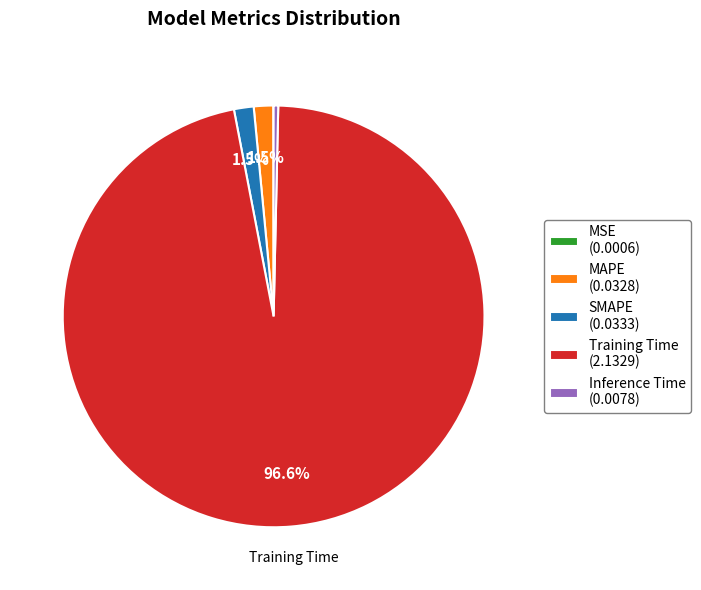

To the nearest percent, what portion does Training Time represent?

97%